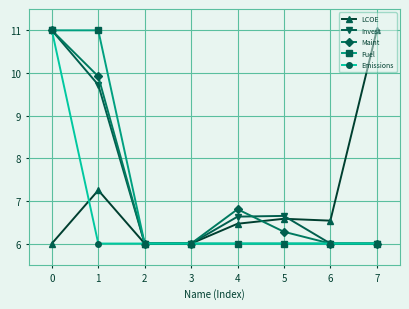

Between 4 and 7, which series saw the biggest shift?

LCOE